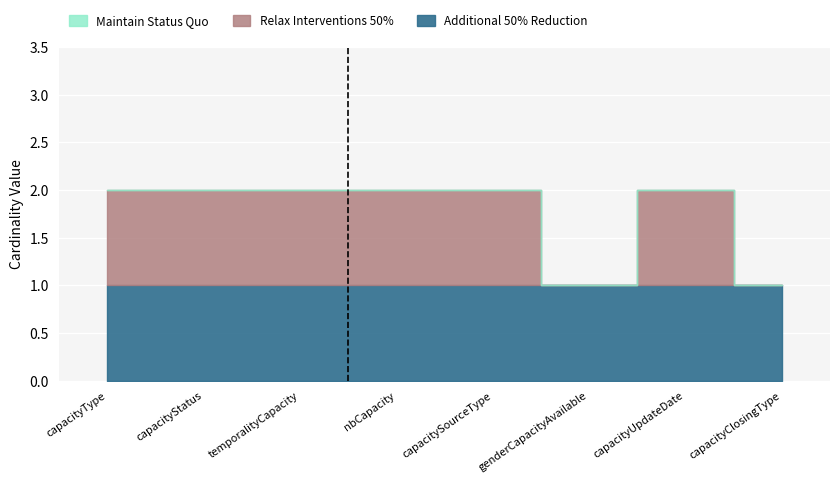

True or false: Additional 50% Reduction and Maintain Status Quo intersect in this chart.

False